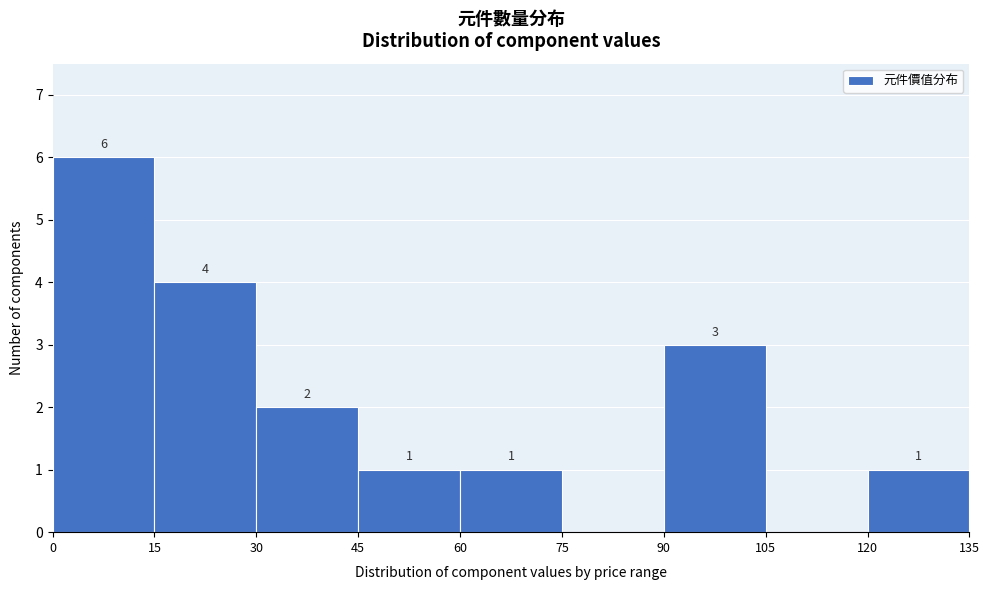

Which range on the x-axis has the tallest bar?

0 to 15